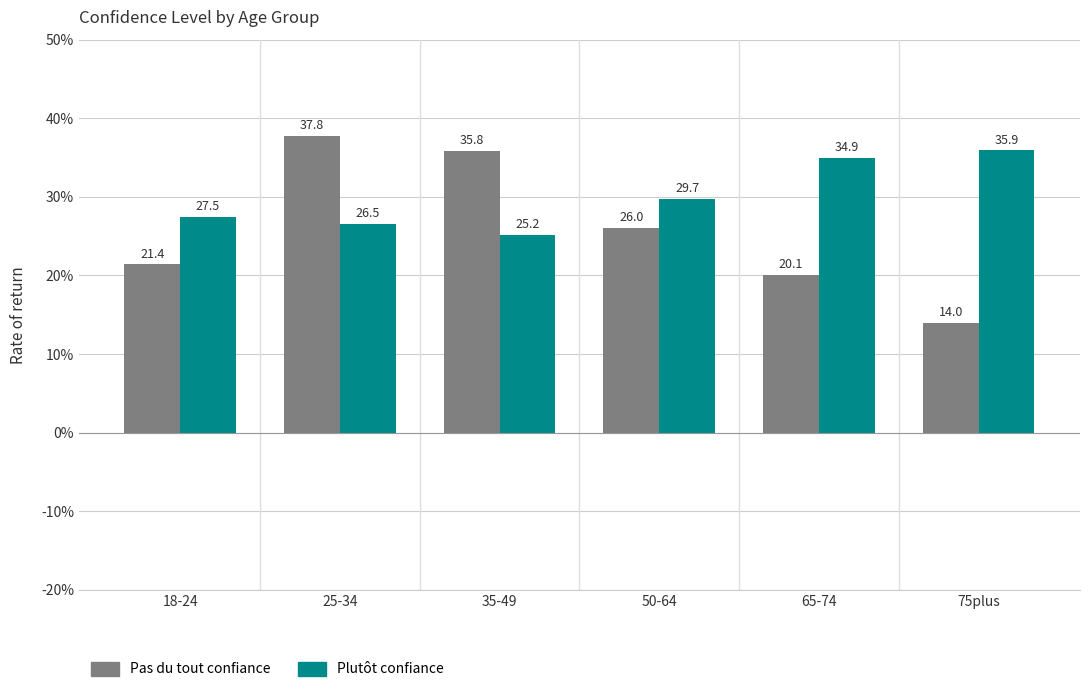

Is it true that Plutôt confiance equals 41.3 at 50-64?

False